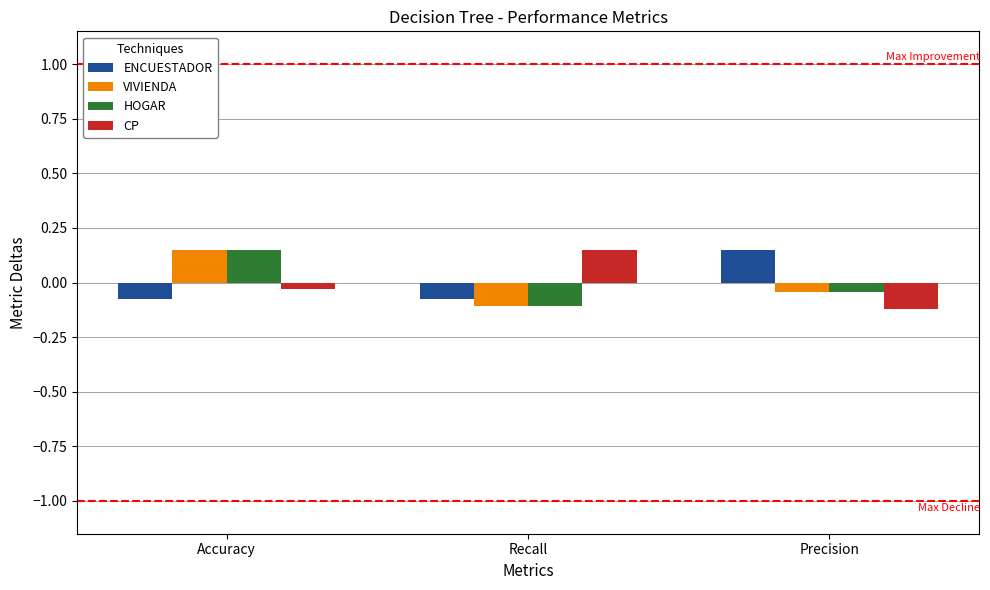

Is it true that ENCUESTADOR equals -0.1 at Recall?

True